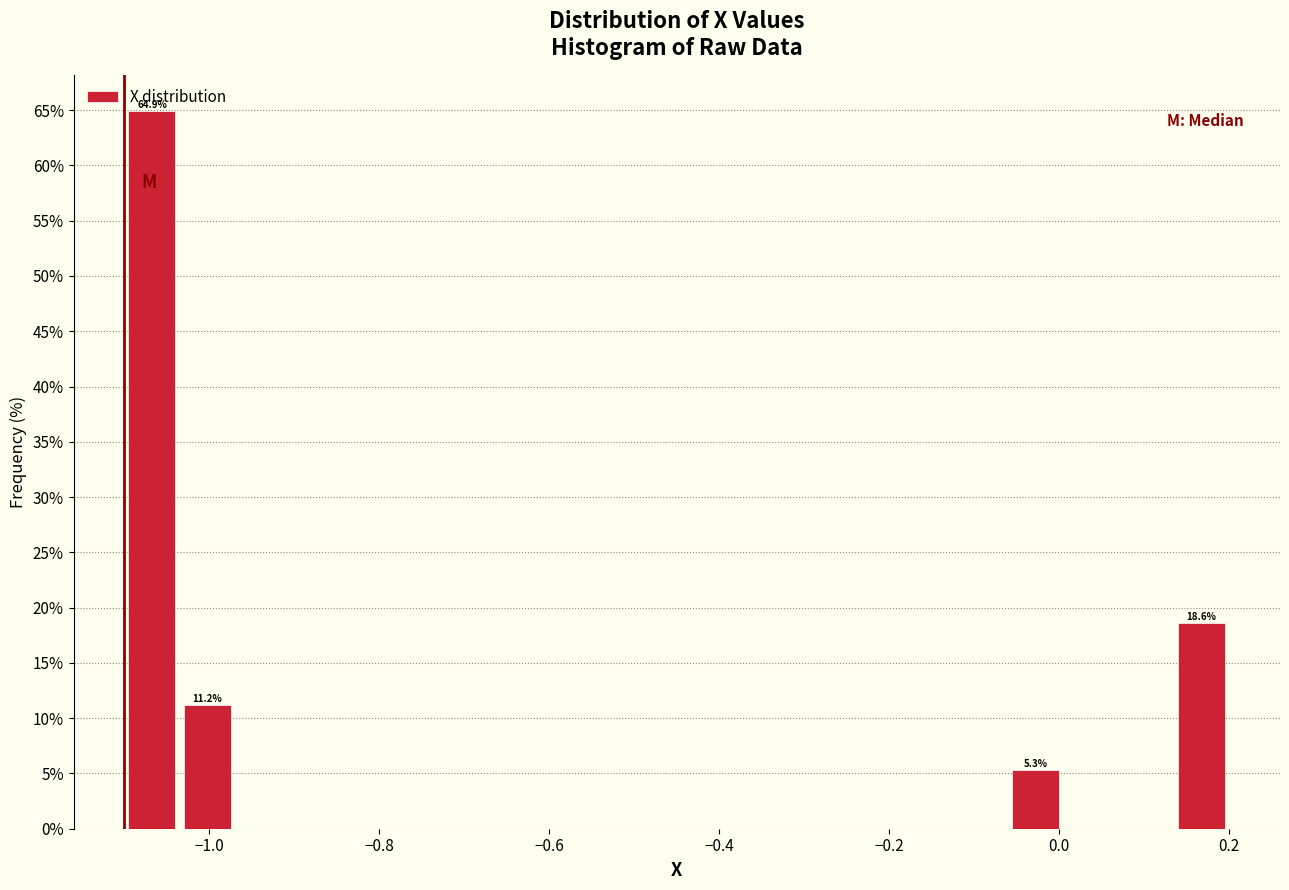

Read against the x-axis, roughly where is the centre of the tallest bar?

-1.06